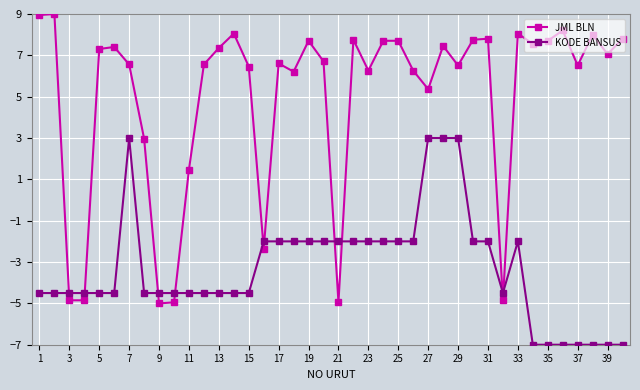

List the series in order of their overall mean, highest first.

JML BLN, KODE BANSUS